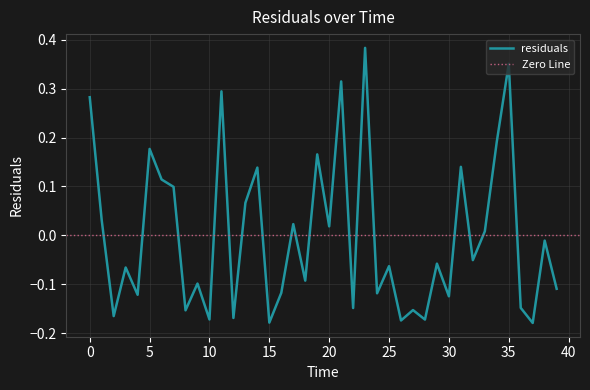

How many values are below 0?

23